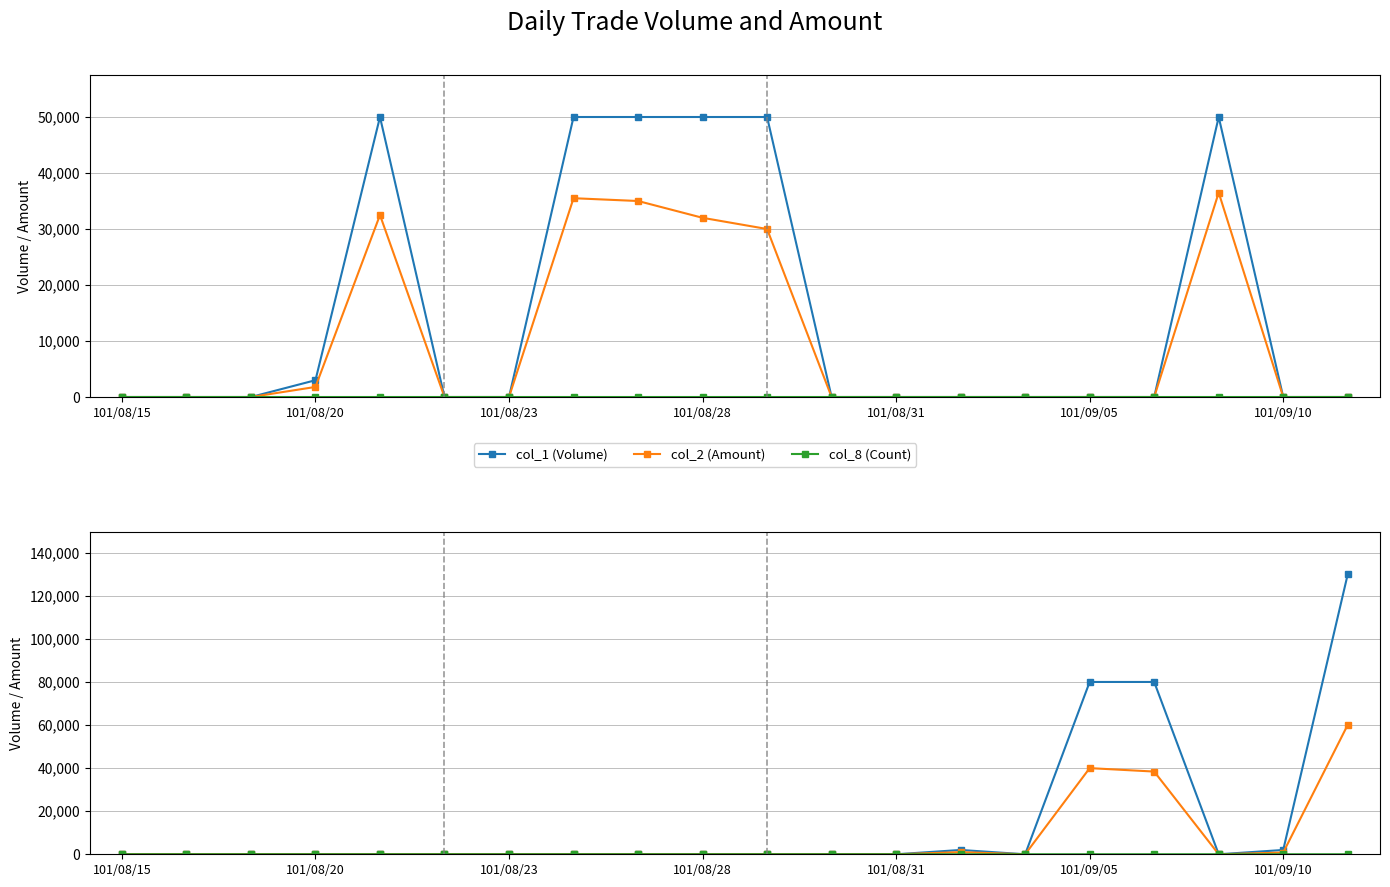

What position from the left is 101/08/23?

3